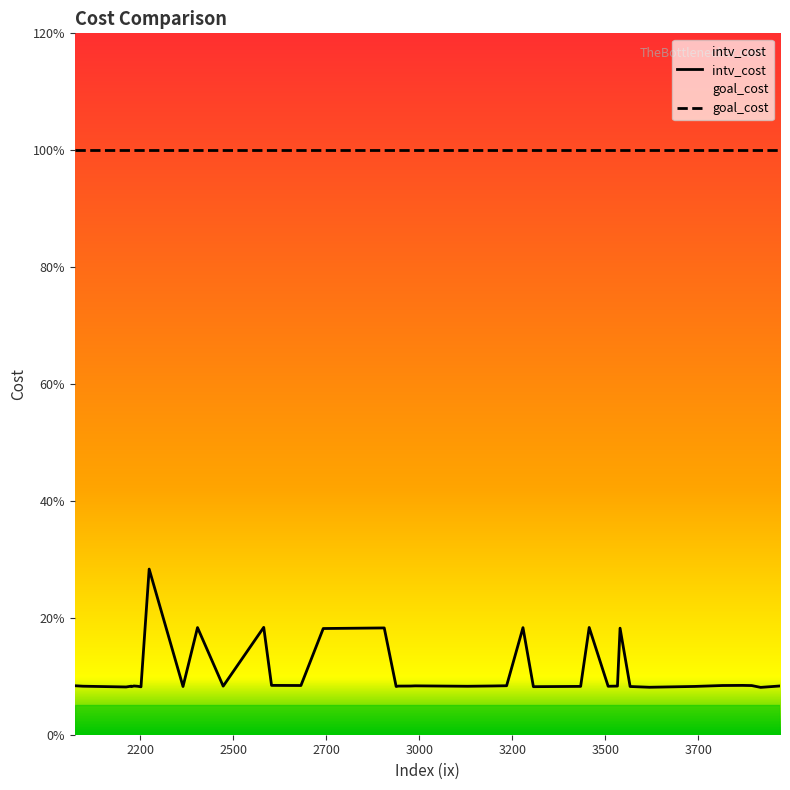

Reading left to right, extract all data points from this chart.

intv_cost: 0.1	0.1	0.1	0.1	0.1	0.1	0.1	0.1	0.3	0.1	0.2	0.1	0.2	0.1	0.1	0.2	0.2	0.1	0.1	0.1	0.1	0.1	0.1	0.1	0.2	0.1	0.1	0.1	0.2	0.1	0.1	0.2	0.1	0.1	0.1	0.1	0.1	0.1	0.1	0.1
goal_cost: 1.0	1.0	1.0	1.0	1.0	1.0	1.0	1.0	1.0	1.0	1.0	1.0	1.0	1.0	1.0	1.0	1.0	1.0	1.0	1.0	1.0	1.0	1.0	1.0	1.0	1.0	1.0	1.0	1.0	1.0	1.0	1.0	1.0	1.0	1.0	1.0	1.0	1.0	1.0	1.0